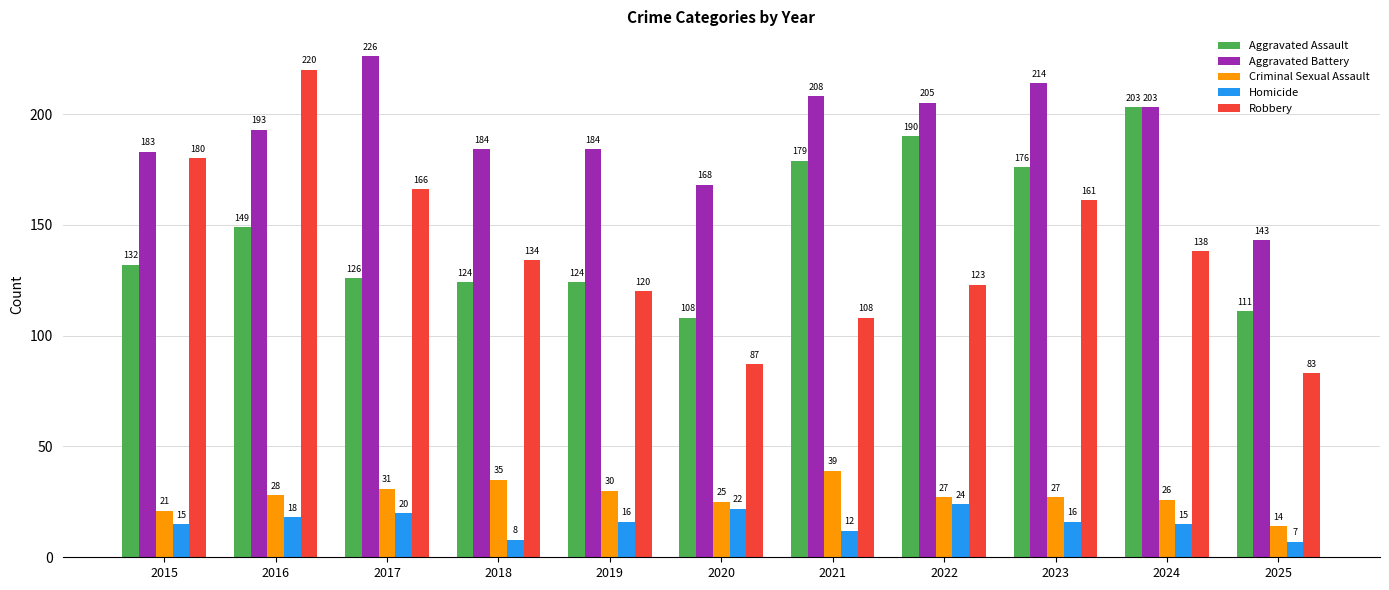

Is the value of Robbery at 2019 greater than the value of Homicide at 2020?

Yes